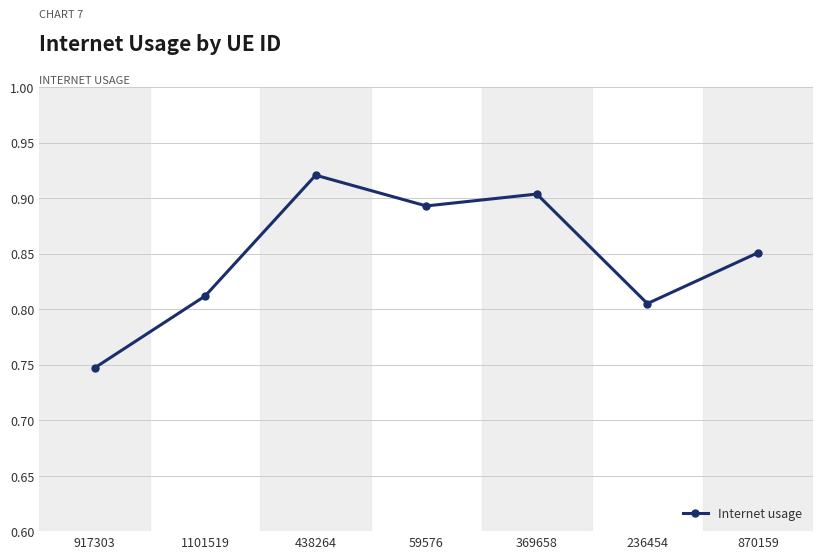

Rank the categories by value from highest to lowest.

438264, 369658, 59576, 870159, 1101519, 236454, 917303